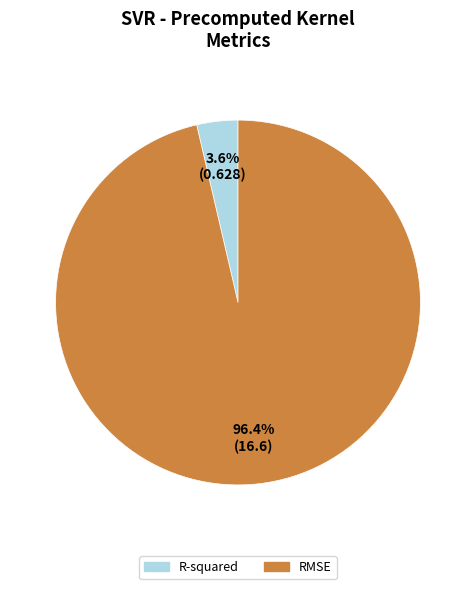

To the nearest percent, what percentage of the pie is RMSE?

96%